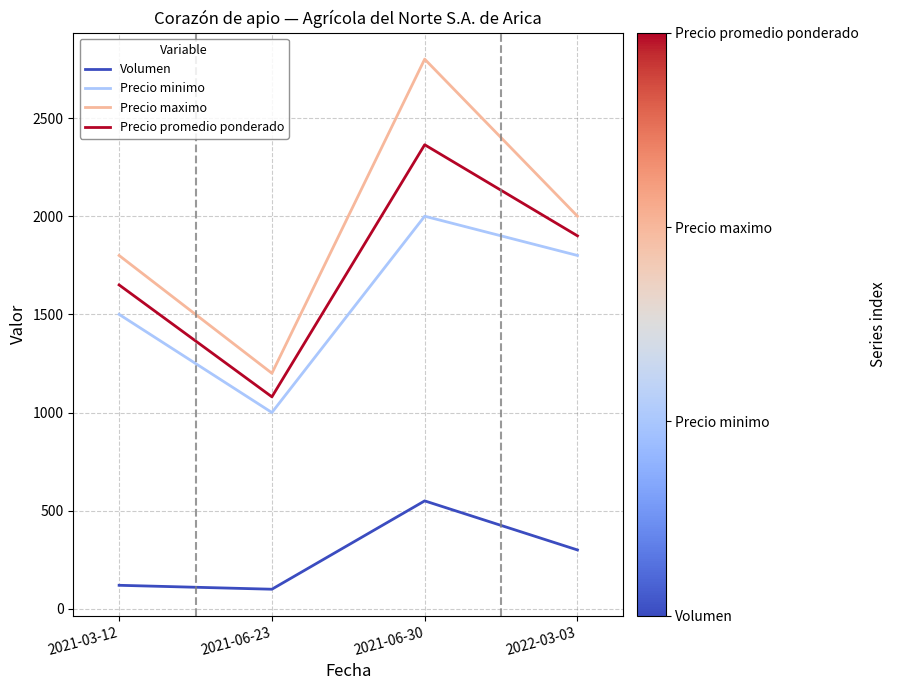

Which series has the largest total across all categories?

Precio maximo